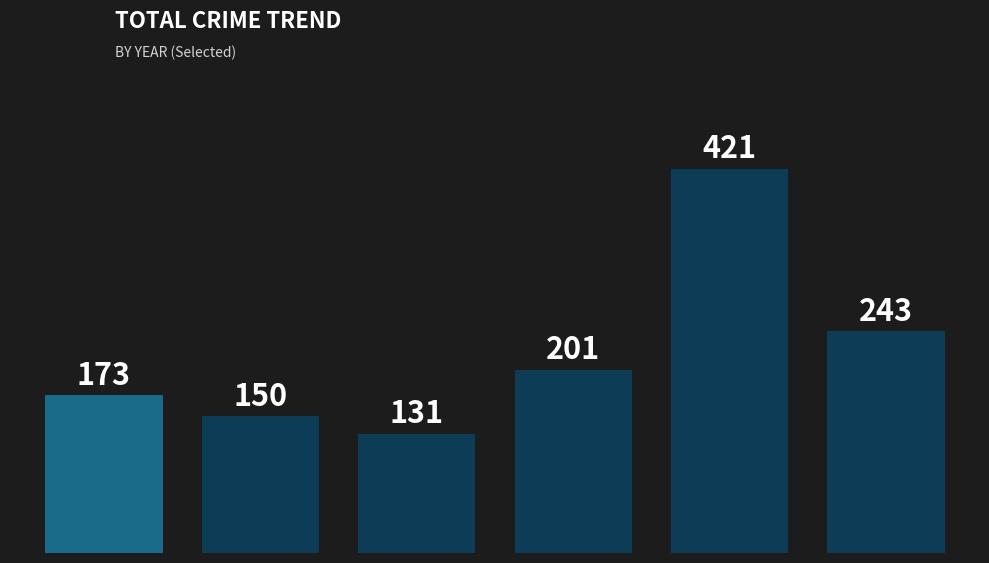

Approximately how many times larger is the value at 2023 compared to 2022?

0.7